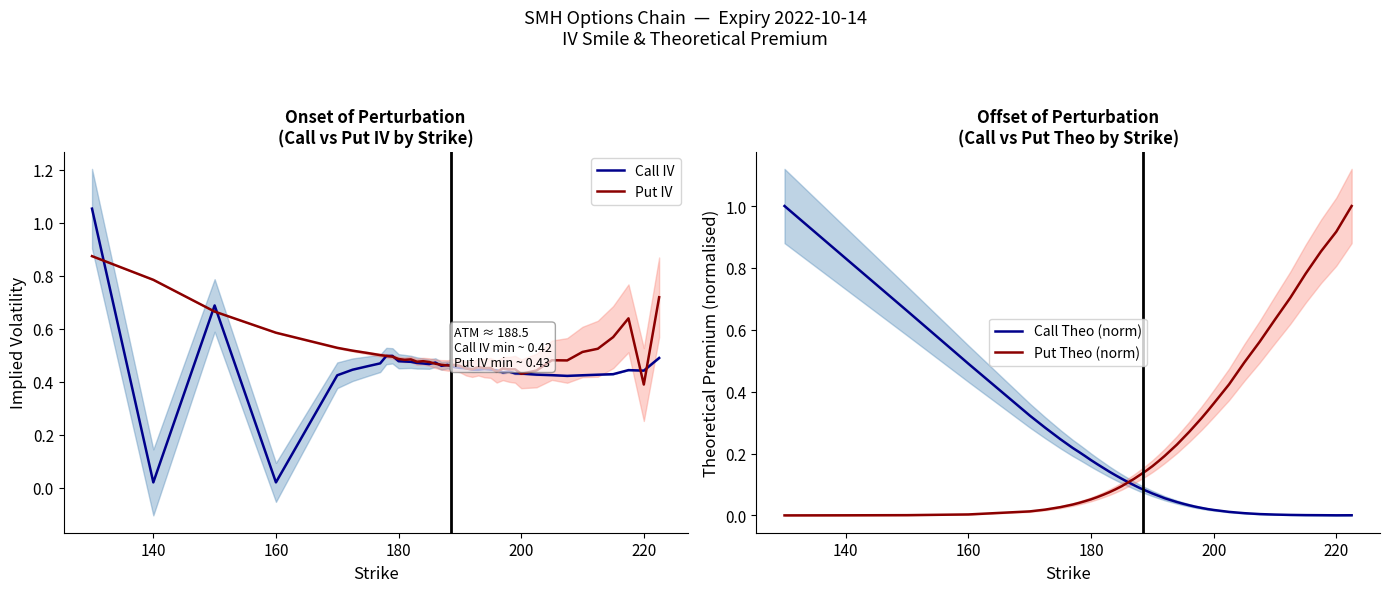

Which series has the largest total across all categories?

Put IV